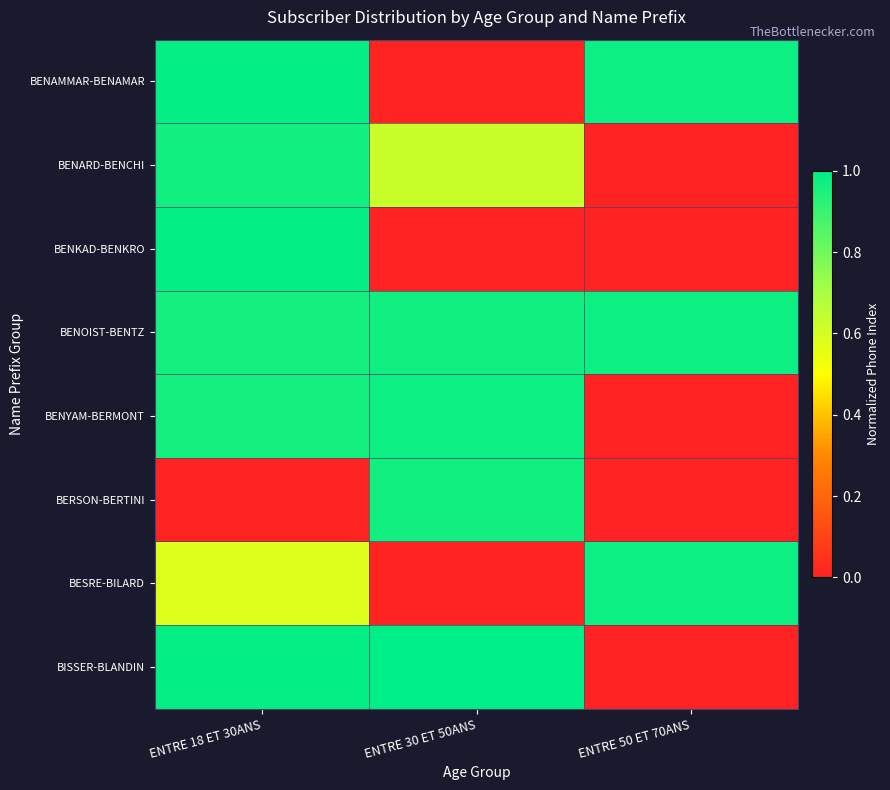

Reading left to right, transcribe all the data shown in this chart.

BENAMMAR-BENAMAR: ENTRE 18 ET 30ANS=1.0	ENTRE 30 ET 50ANS=0.0	ENTRE 50 ET 70ANS=1.0
BENARD-BENCHI: ENTRE 18 ET 30ANS=1.0	ENTRE 30 ET 50ANS=0.6	ENTRE 50 ET 70ANS=0.0
BENKAD-BENKRO: ENTRE 18 ET 30ANS=1.0	ENTRE 30 ET 50ANS=0.0	ENTRE 50 ET 70ANS=0.0
BENOIST-BENTZ: ENTRE 18 ET 30ANS=1.0	ENTRE 30 ET 50ANS=1.0	ENTRE 50 ET 70ANS=1.0
BENYAM-BERMONT: ENTRE 18 ET 30ANS=1.0	ENTRE 30 ET 50ANS=1.0	ENTRE 50 ET 70ANS=0.0
BERSON-BERTINI: ENTRE 18 ET 30ANS=0.0	ENTRE 30 ET 50ANS=1.0	ENTRE 50 ET 70ANS=0.0
BESRE-BILARD: ENTRE 18 ET 30ANS=0.6	ENTRE 30 ET 50ANS=0.0	ENTRE 50 ET 70ANS=1.0
BISSER-BLANDIN: ENTRE 18 ET 30ANS=1.0	ENTRE 30 ET 50ANS=1.0	ENTRE 50 ET 70ANS=0.0